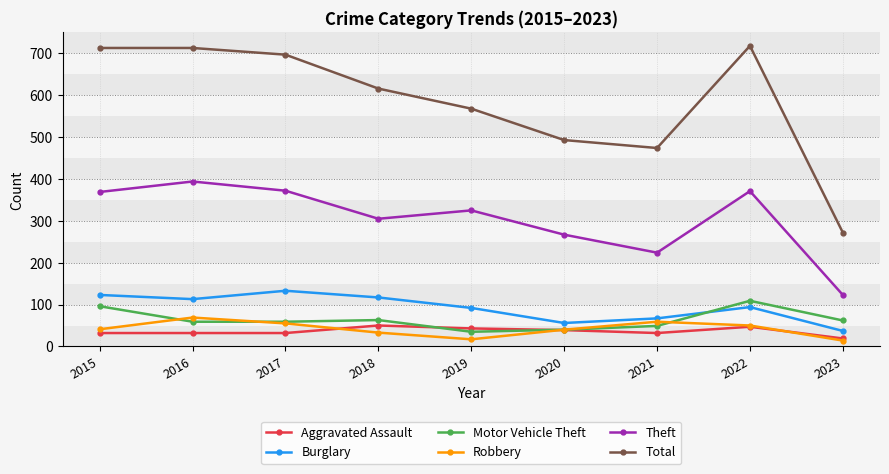

What is the maximum value shown in the chart?

718